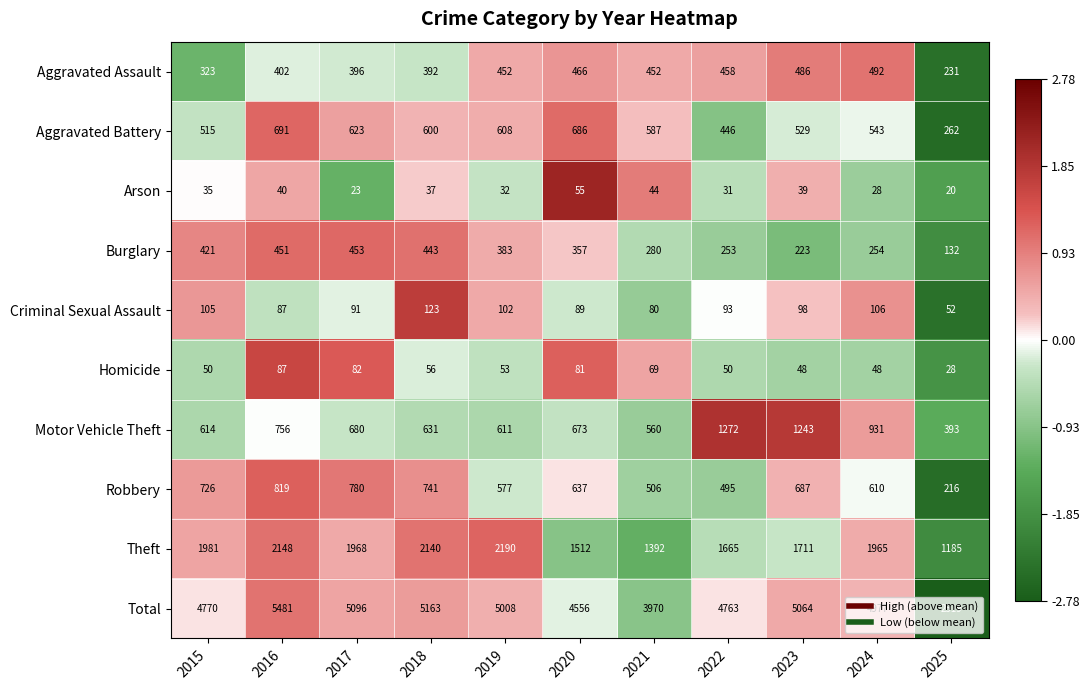

At which category is the sum across all series the highest?

2016